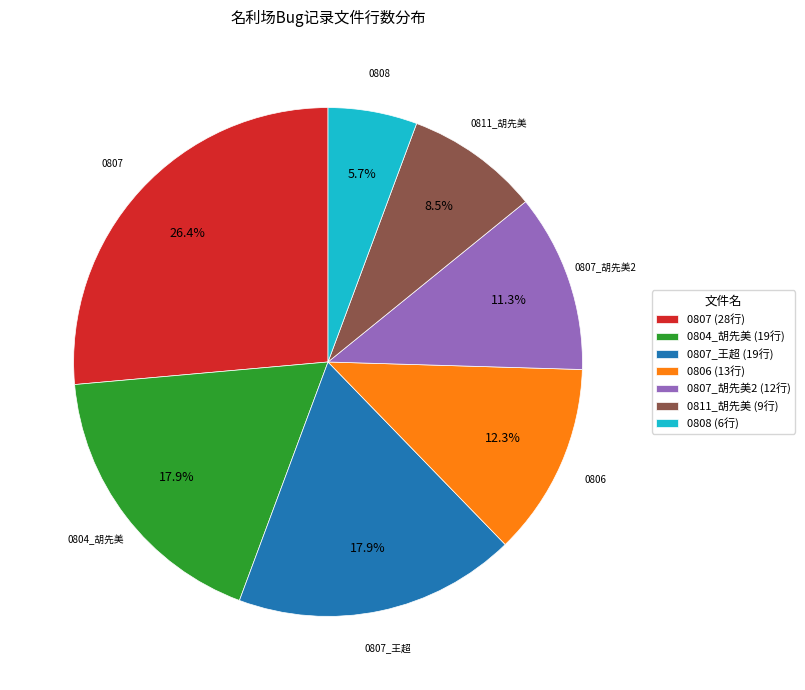

Count the number of slices in the pie.

7